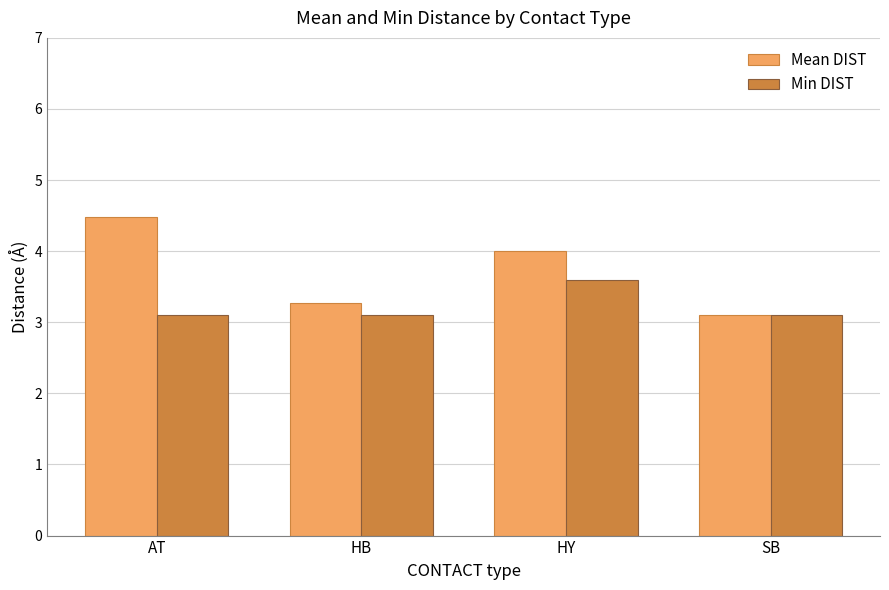

Which series changed the most between AT and SB?

Mean DIST